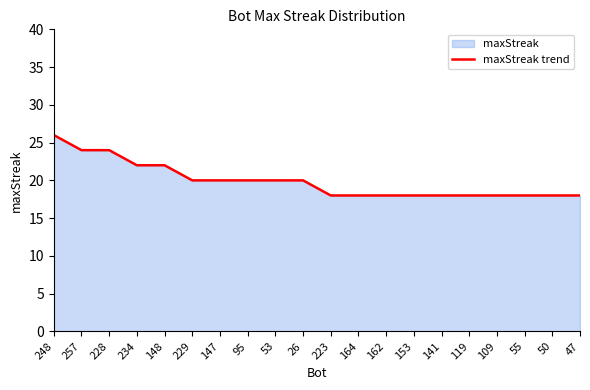

Which label corresponds to the largest value in the chart?

248